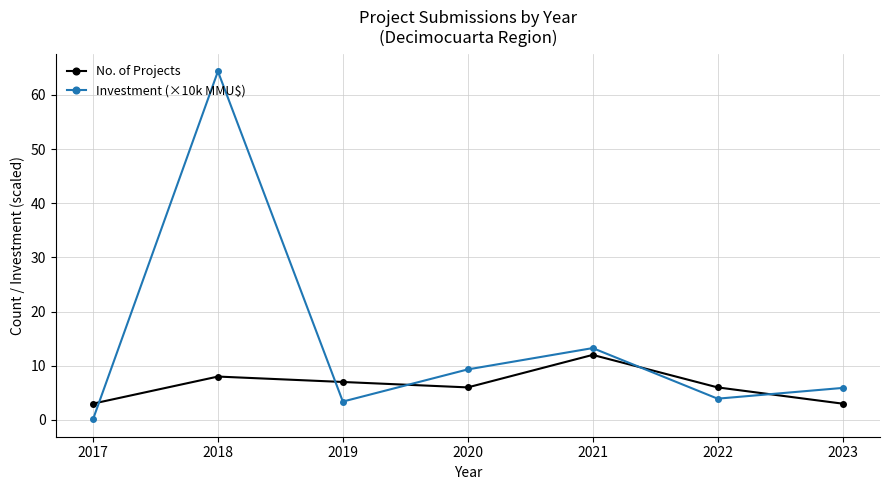

At which label is No. of Projects closest to 7?

2019